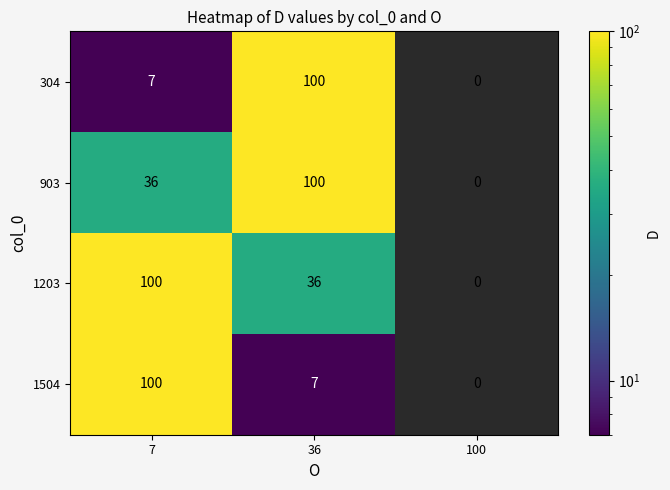

What is the difference between the highest and lowest values at 7?

93